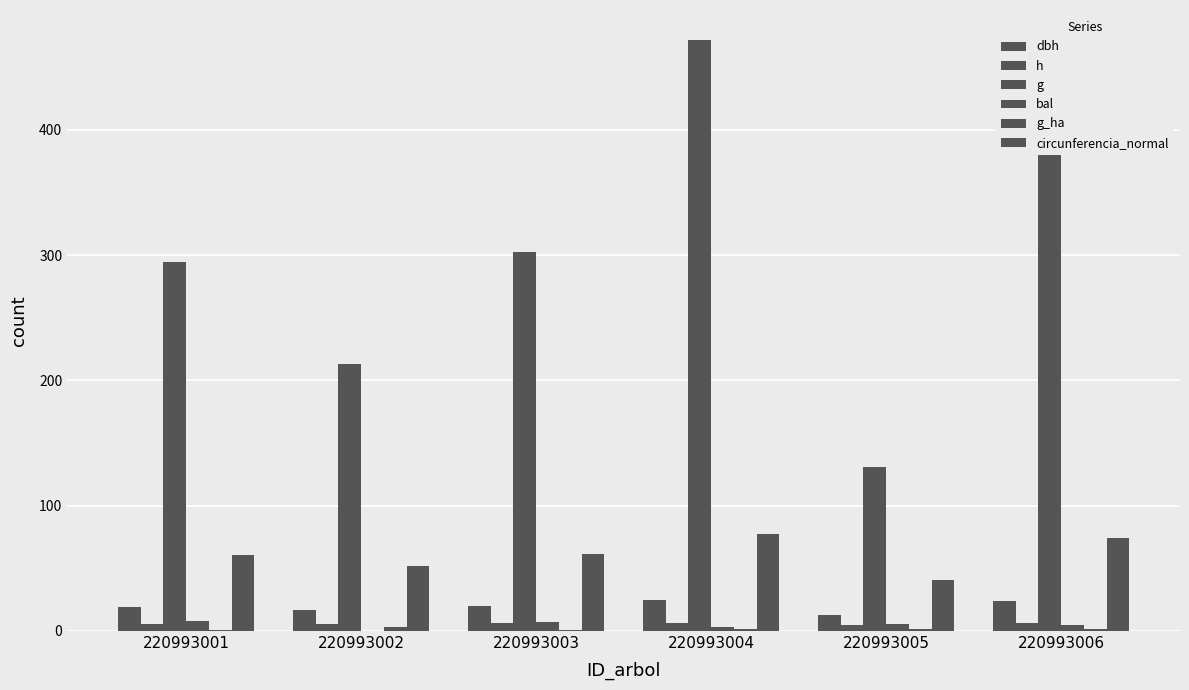

What is the sum of all g values?

1852.8